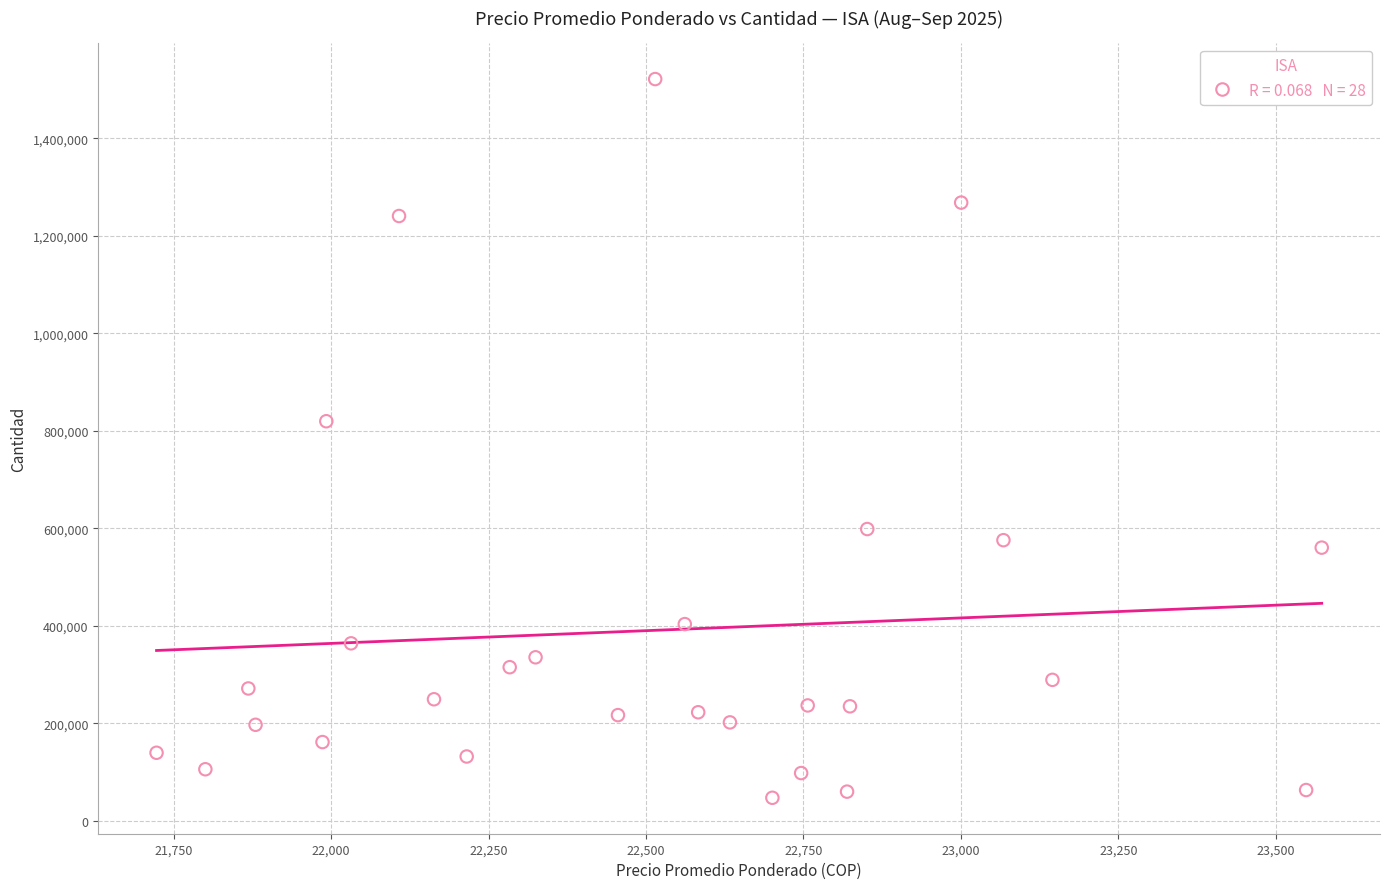

What is the range of Y values (max minus min)?

1474325